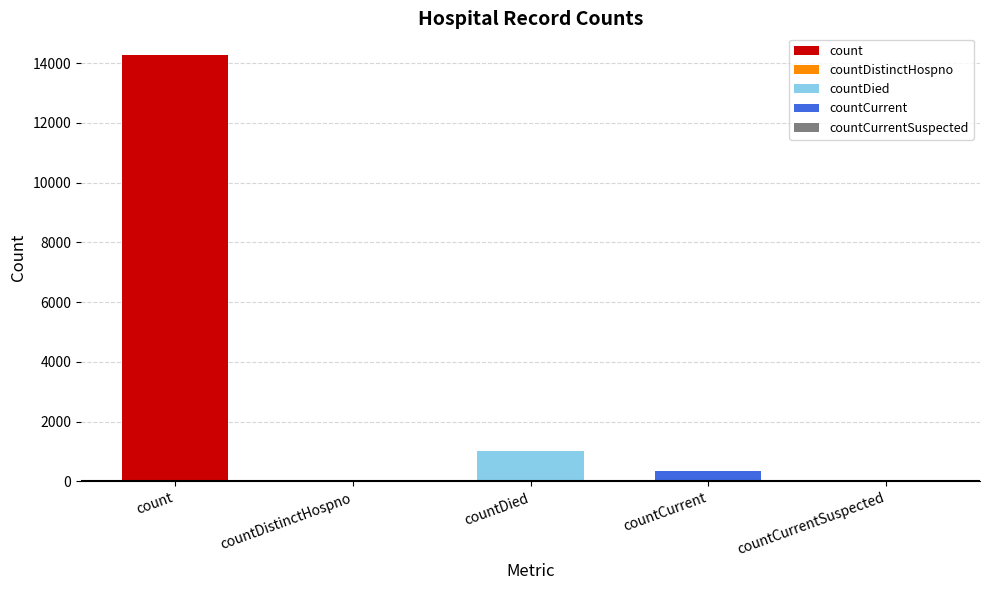

Which category has the lowest value across all series?

countDistinctHospno